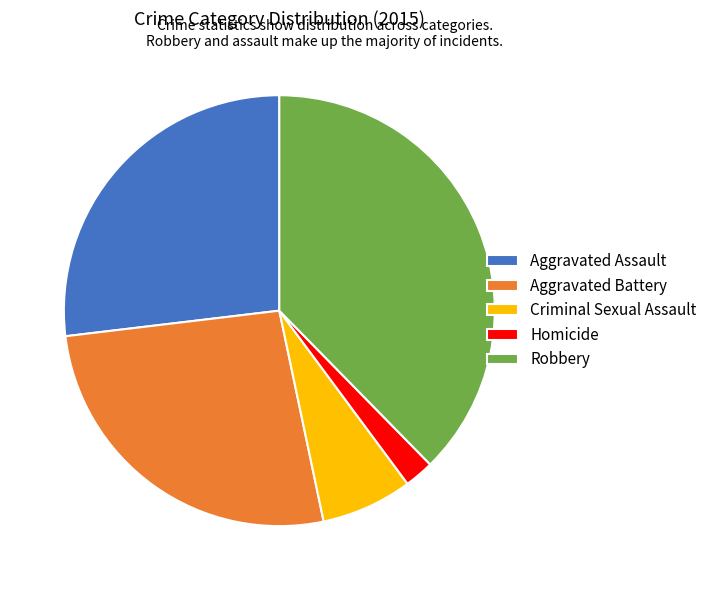

How many slices are in this pie chart?

5